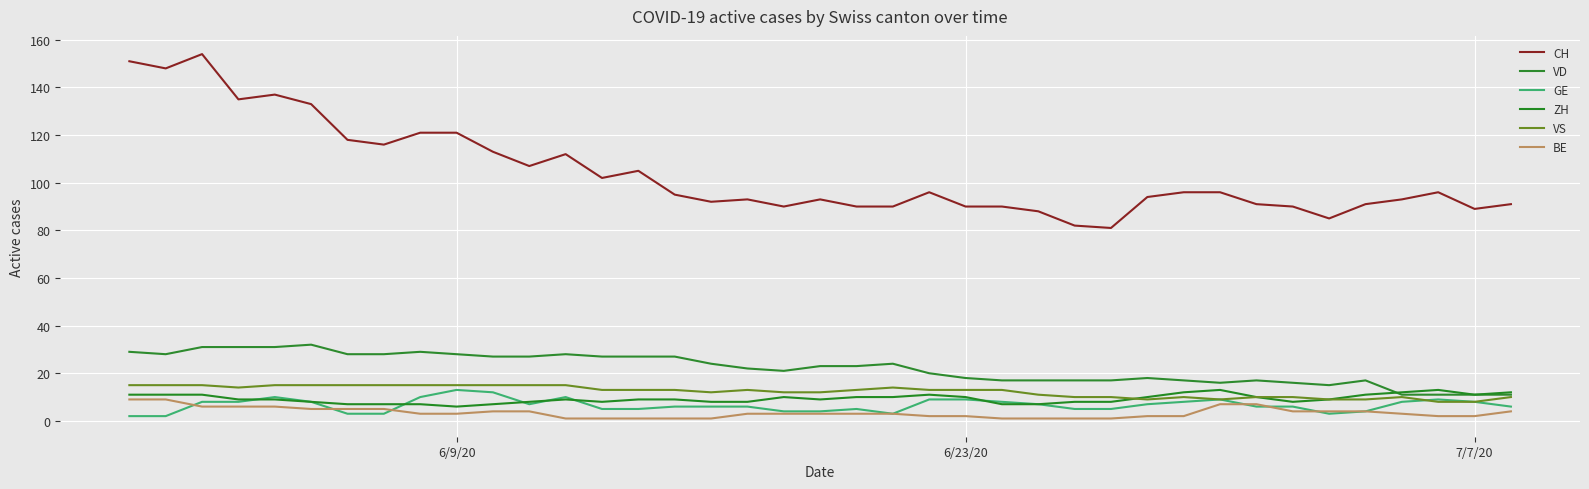

What is the average value of the CH series?

104